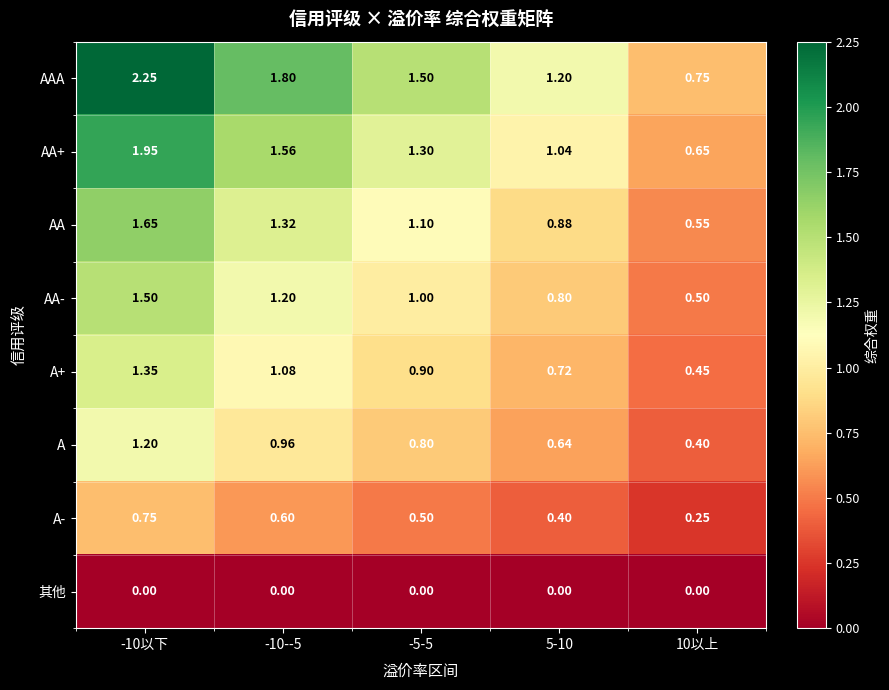

At how many categories does at least one series exceed 1?

4